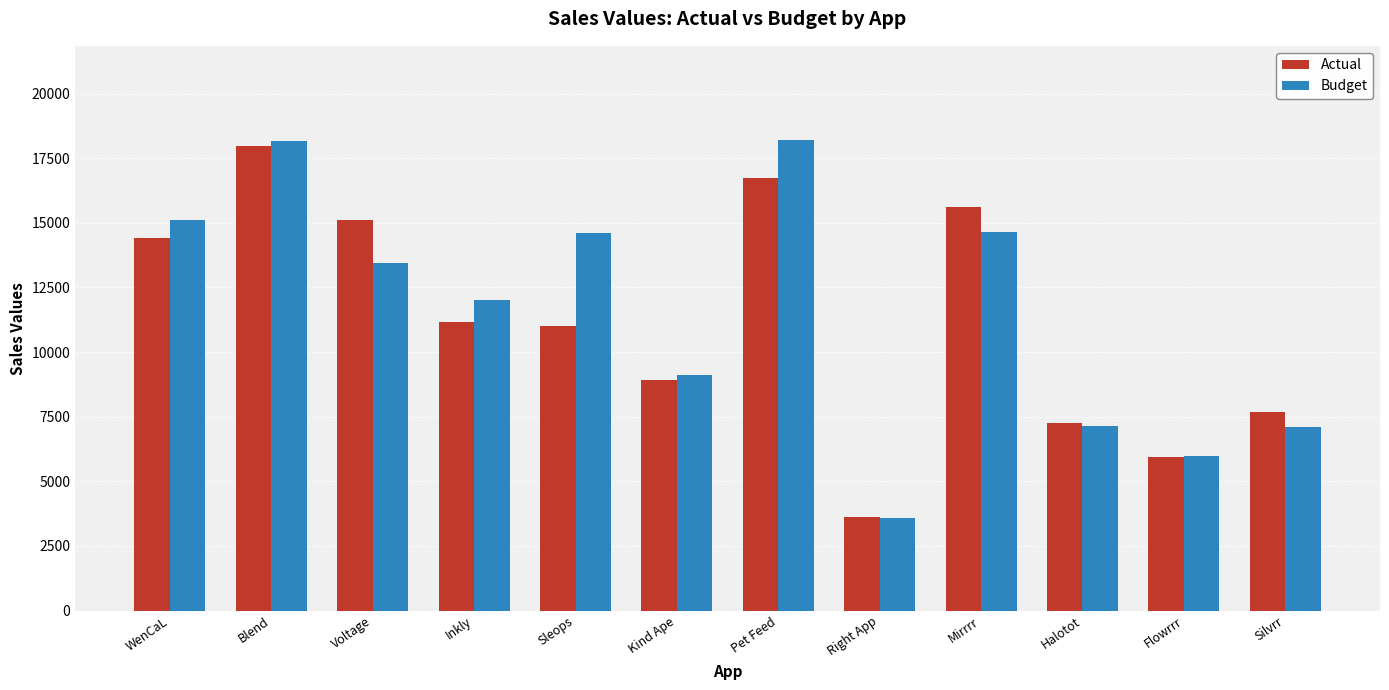

Where does the Budget series first go above 13455?

WenCaL